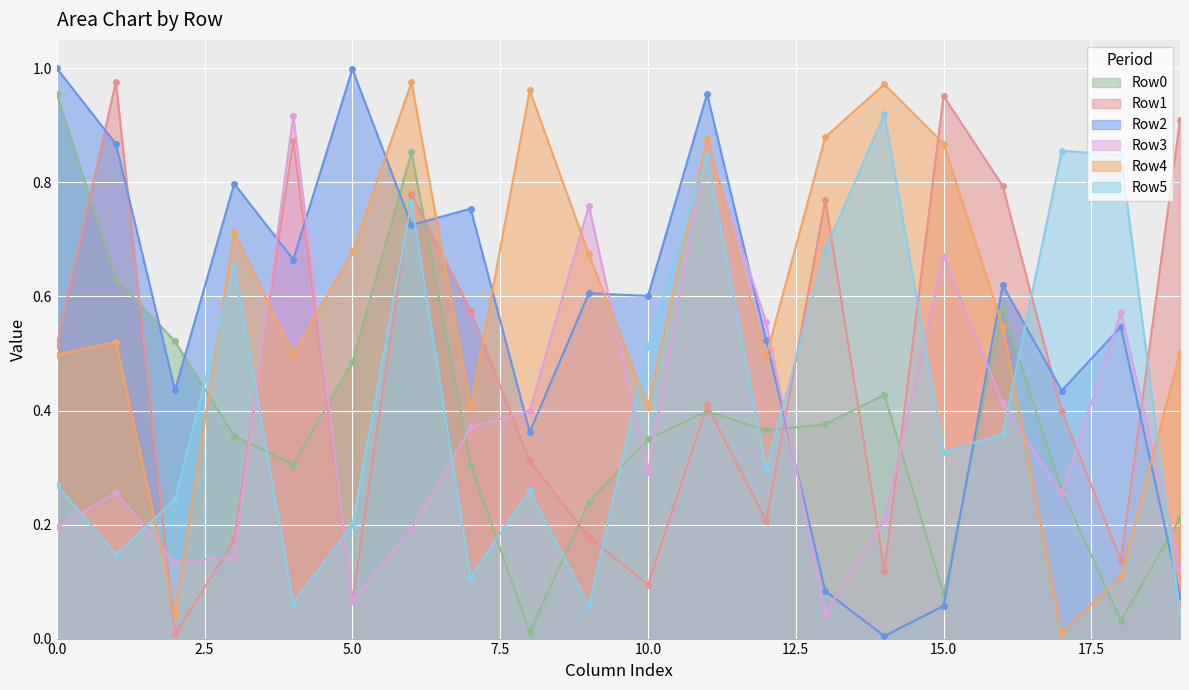

Is the value of Row2 at 4 greater than the value of Row0 at 19?

Yes